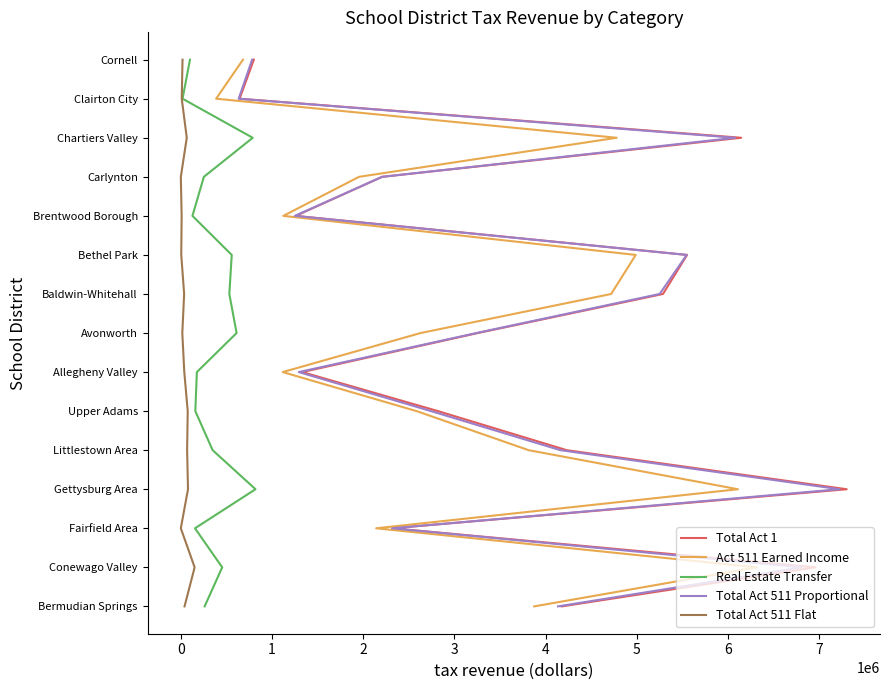

How many lines are shown in the chart?

5